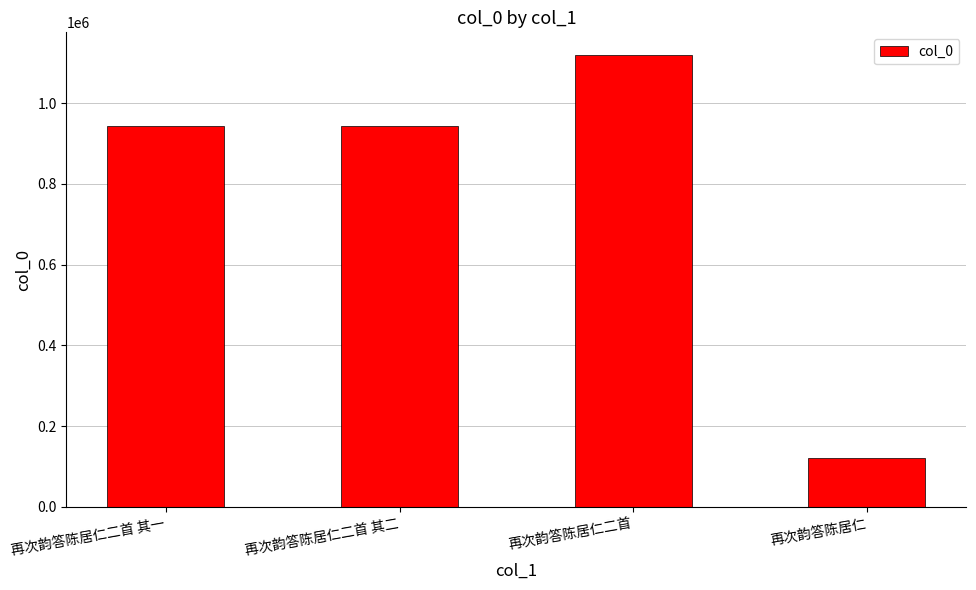

What is the change in value from 再次韵答陈居仁二首 其二 to 再次韵答陈居仁?

-821390